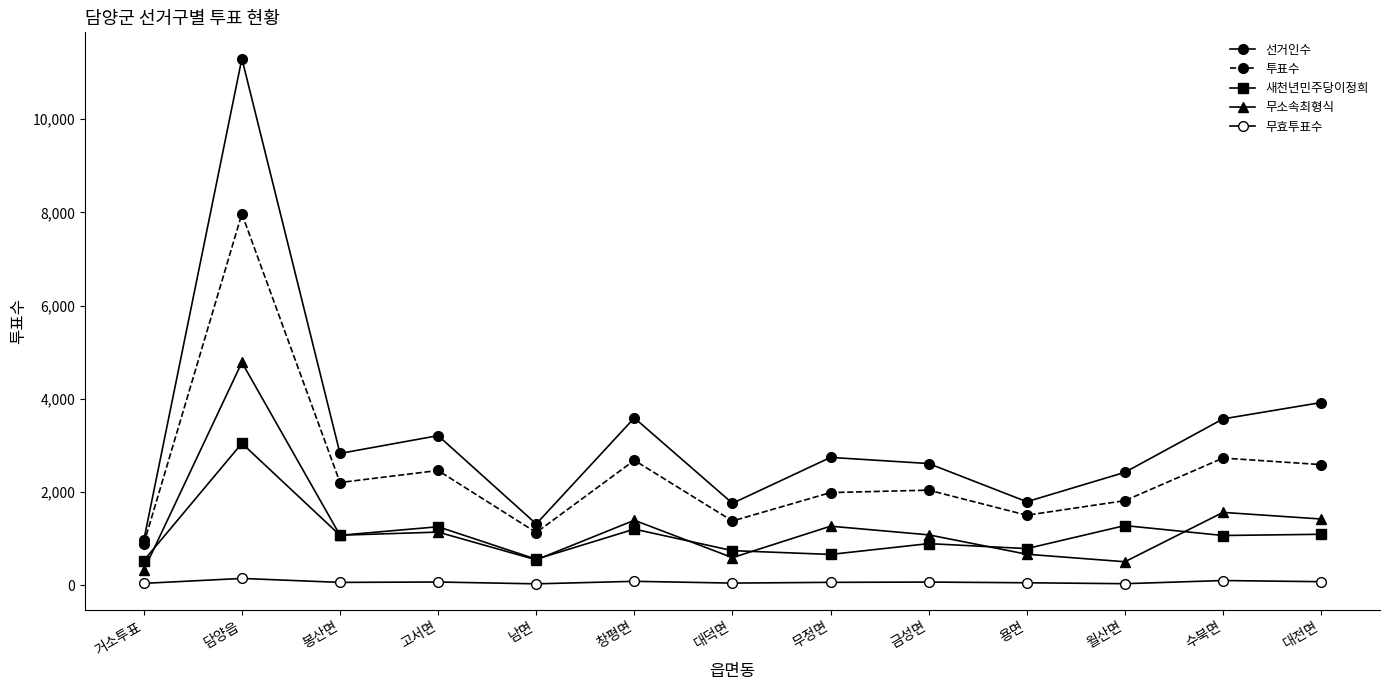

True or false: 새천년민주당이정희 has more than 2 points higher than both neighbors.

True